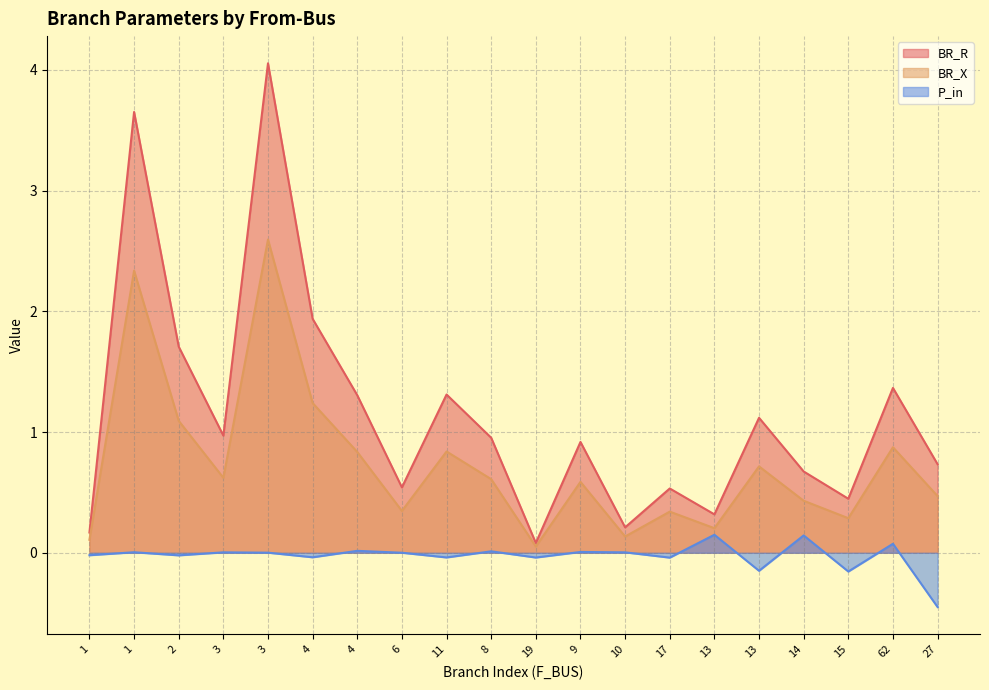

What is the difference between the BR_R values at 3 and 4?

2.7